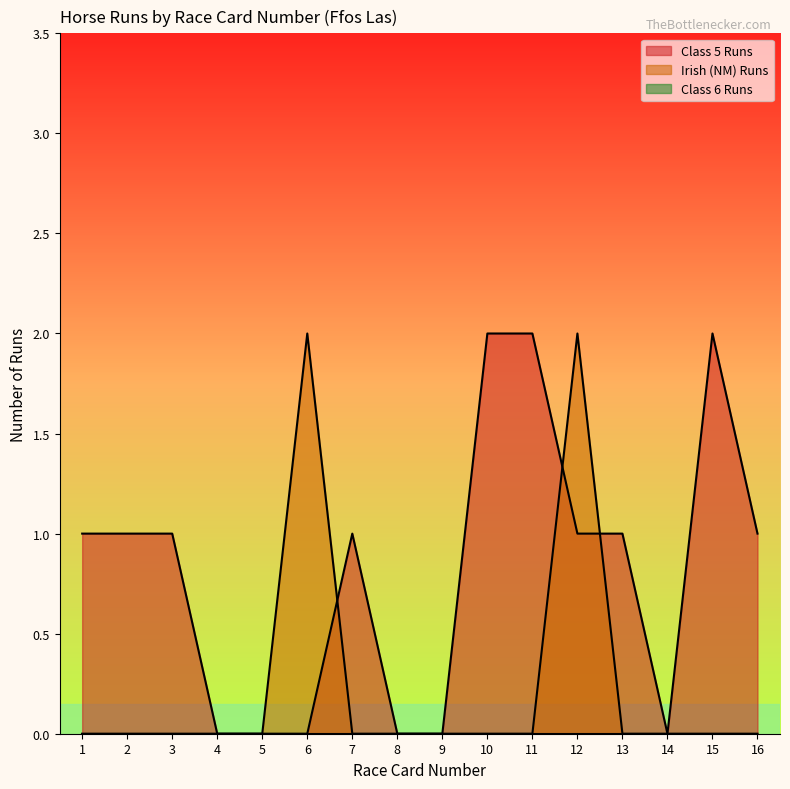

What is the difference between the second highest and second lowest values in the Irish (NM) Runs series?

2